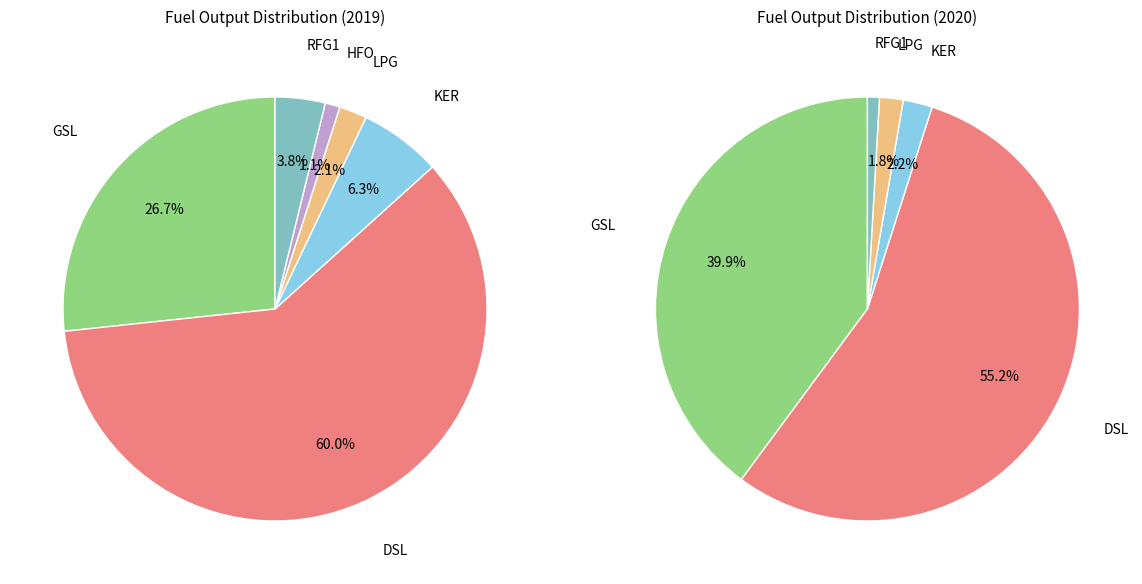

True or false: HFO accounts for 8% of the total.

False